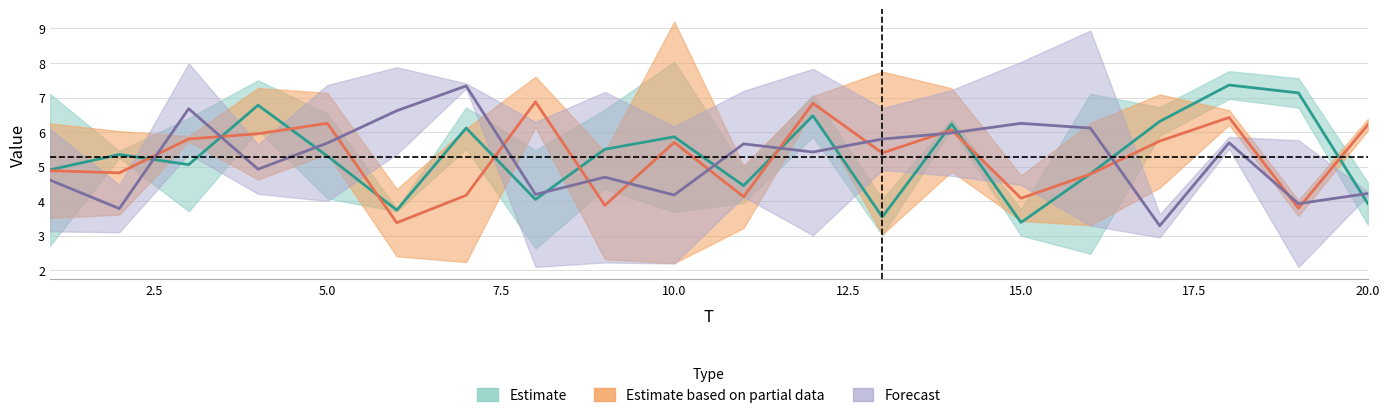

Reading left to right, what are all the values shown in this chart?

x1: 1=7.1	2=5.5	3=3.7	4=6.1	5=6.5	6=3.7	7=5.5	8=2.6	9=6.7	10=3.7	11=5.0	12=5.9	13=4.1	14=6.1	15=3.0	16=7.1	17=5.9	18=7.0	19=6.7	20=4.5
x2: 1=2.7	2=5.3	3=6.4	4=7.5	5=4.1	6=3.8	7=6.7	8=5.5	9=4.4	10=8.0	11=4.0	12=7.1	13=3.0	14=6.4	15=3.8	16=2.5	17=6.7	18=7.8	19=7.6	20=3.3
x3: 1=3.5	2=3.6	3=5.7	4=4.6	5=7.1	6=4.4	7=2.2	8=7.6	9=5.4	10=2.2	11=3.2	12=7.0	13=3.0	14=7.3	15=4.7	16=6.3	17=4.4	18=6.6	19=3.6	20=6.4
x4: 1=6.3	2=6.0	3=5.9	4=7.3	5=5.4	6=2.4	7=6.1	8=6.1	9=2.3	10=9.2	11=5.0	12=6.6	13=7.8	14=4.9	15=3.4	16=3.3	17=7.1	18=6.2	19=4.0	20=6.0
x5: 1=3.1	2=3.1	3=5.4	4=4.2	5=7.4	6=7.9	7=7.4	8=2.1	9=2.2	10=2.2	11=4.1	12=7.8	13=4.9	14=7.2	15=8.0	16=8.9	17=3.0	18=5.5	19=2.1	20=4.3
x6: 1=6.1	2=4.5	3=8.0	4=5.6	5=4.0	6=5.4	7=7.3	8=6.3	9=7.2	10=6.2	11=7.2	12=3.0	13=6.7	14=4.7	15=4.5	16=3.3	17=3.6	18=5.9	19=5.8	20=4.2